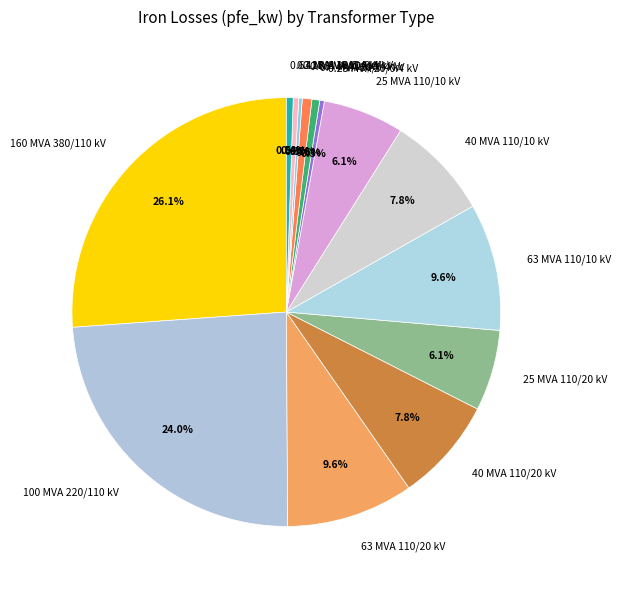

Which has a higher value, 160 MVA 380/110 kV or 25 MVA 110/10 kV?

160 MVA 380/110 kV